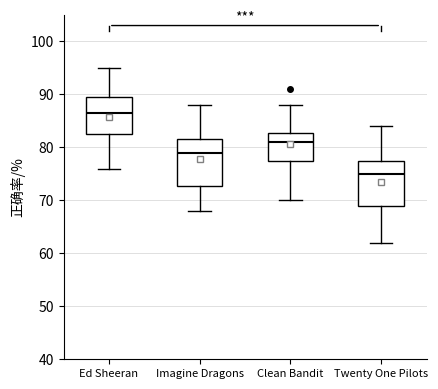

Reading left to right, read every box against the y-axis: the position of its median line, the range the box covers, and the ends of its whiskers. The values are not printed on the chart, so give them approximately, as read against the axis.

Ed Sheeran: median 87, box 83 to 90, whiskers 76 to 95
Imagine Dragons: median 79, box 73 to 82, whiskers 68 to 88
Clean Bandit: median 81, box 78 to 83, whiskers 70 to 88
Twenty One Pilots: median 75, box 69 to 78, whiskers 62 to 84